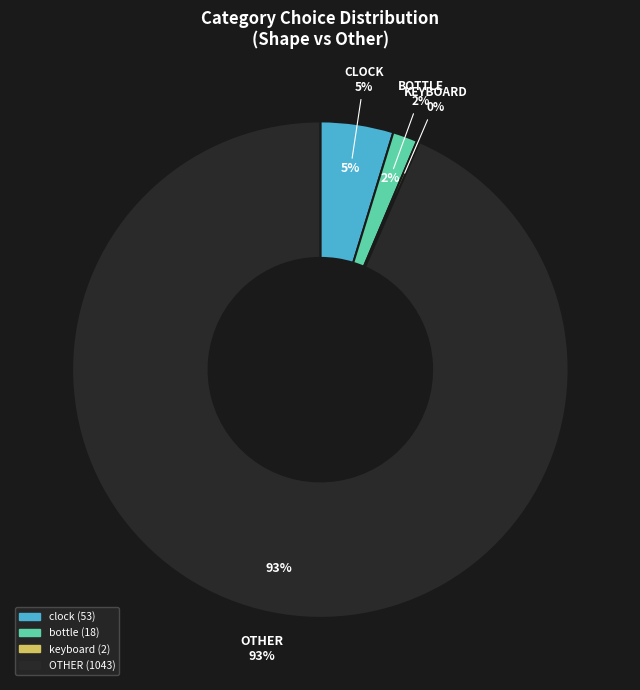

Is there a majority slice in this chart?

No